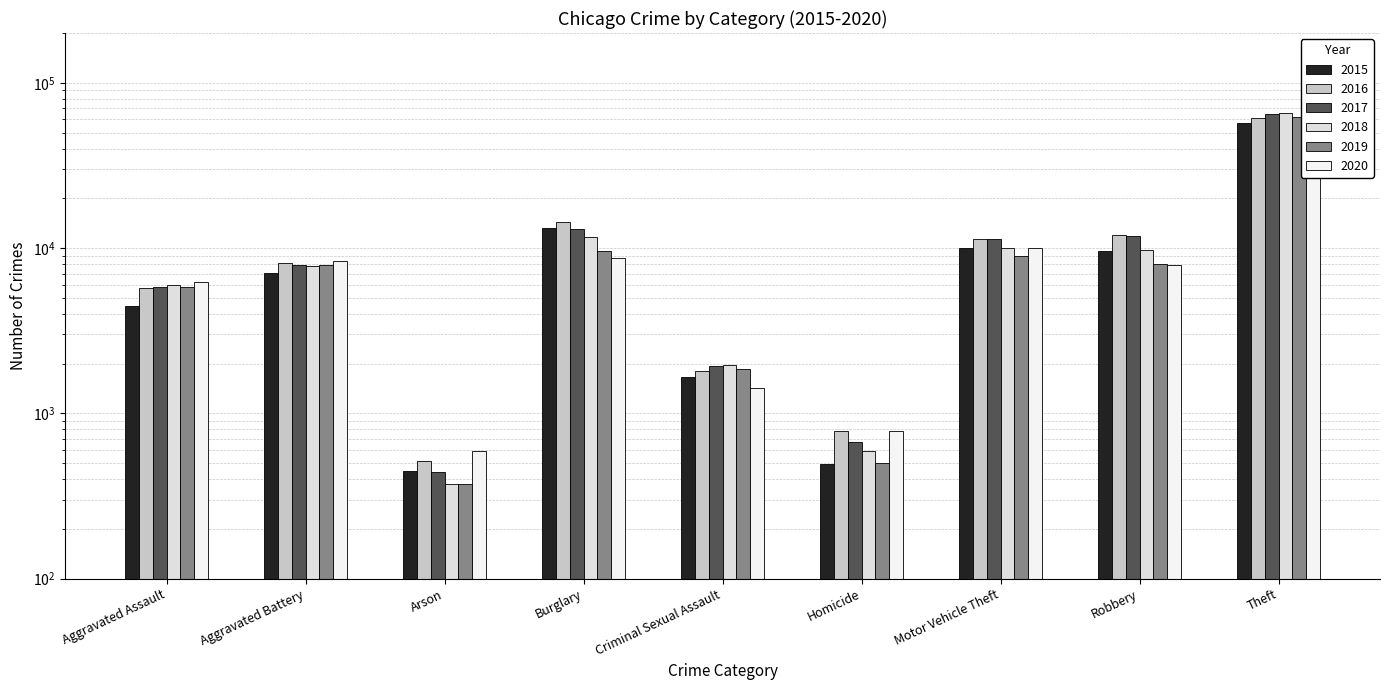

What is the label of the 5th bar from the right?

Criminal Sexual Assault